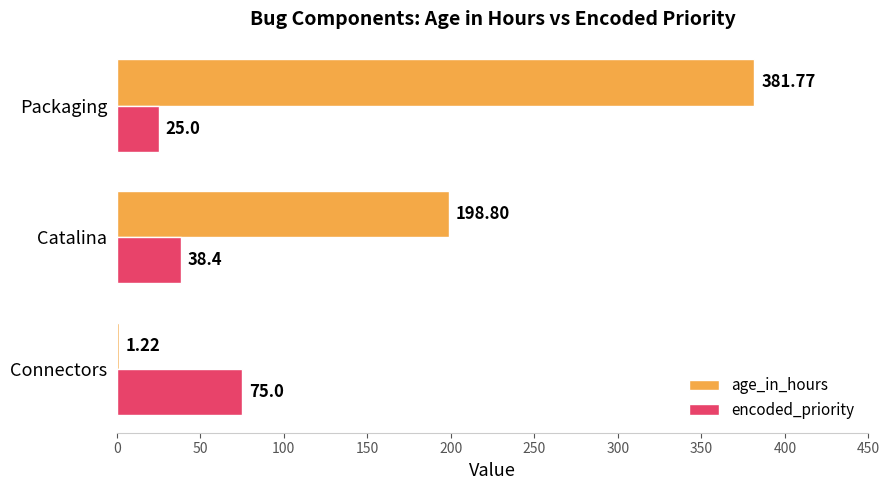

Is the value of age_in_hours at Catalina greater than the value of encoded_priority at Packaging?

Yes